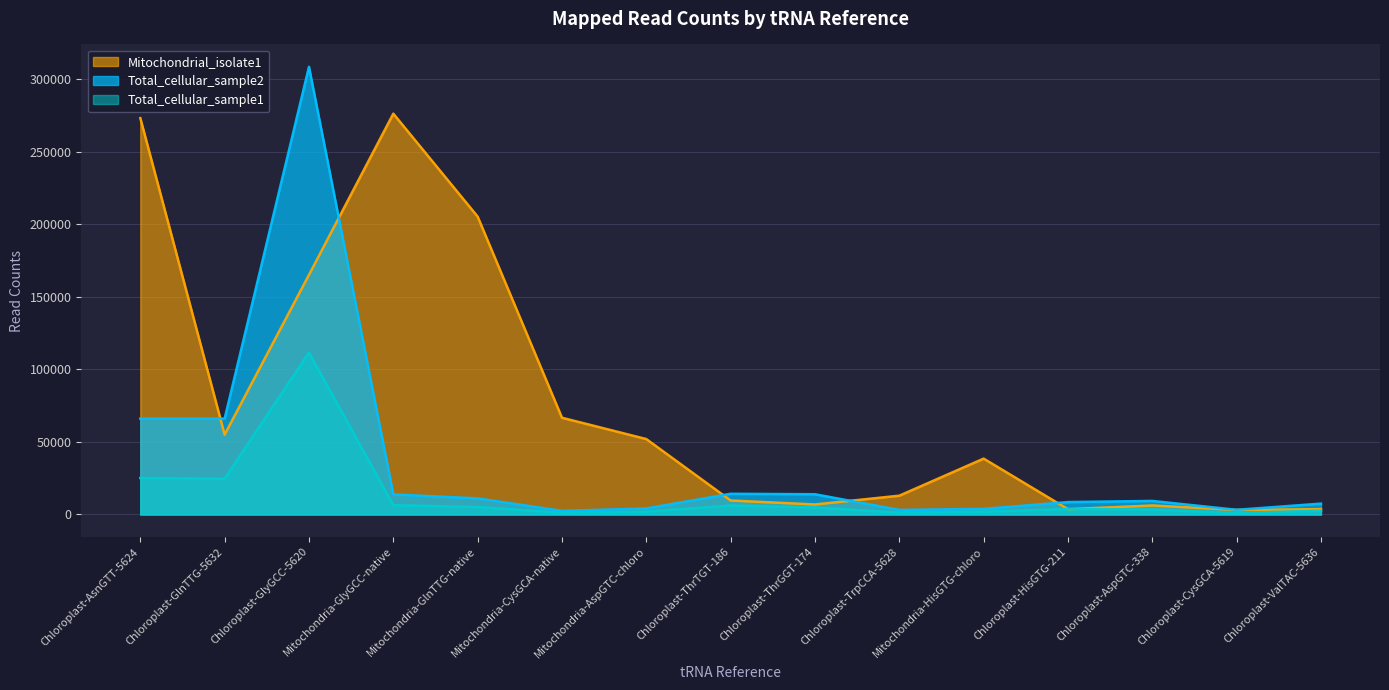

Count the number of data series in this chart.

3